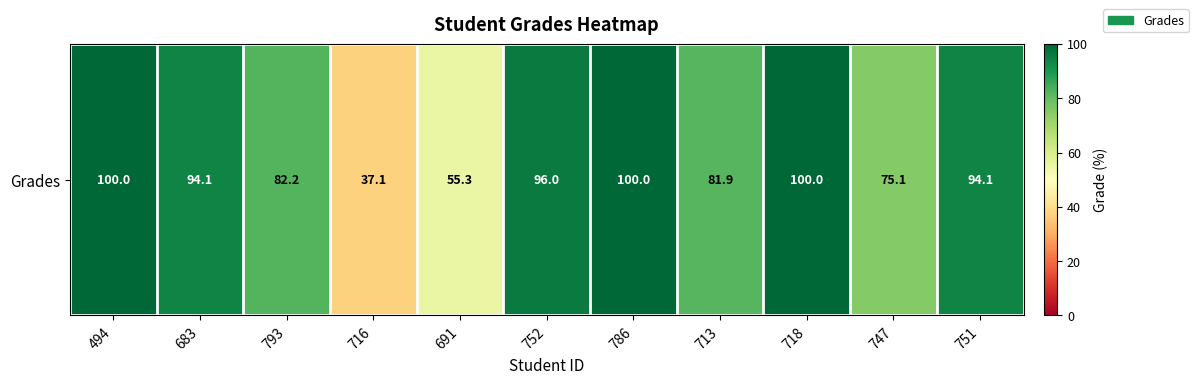

At which category does the chart reach its minimum across all series?

716